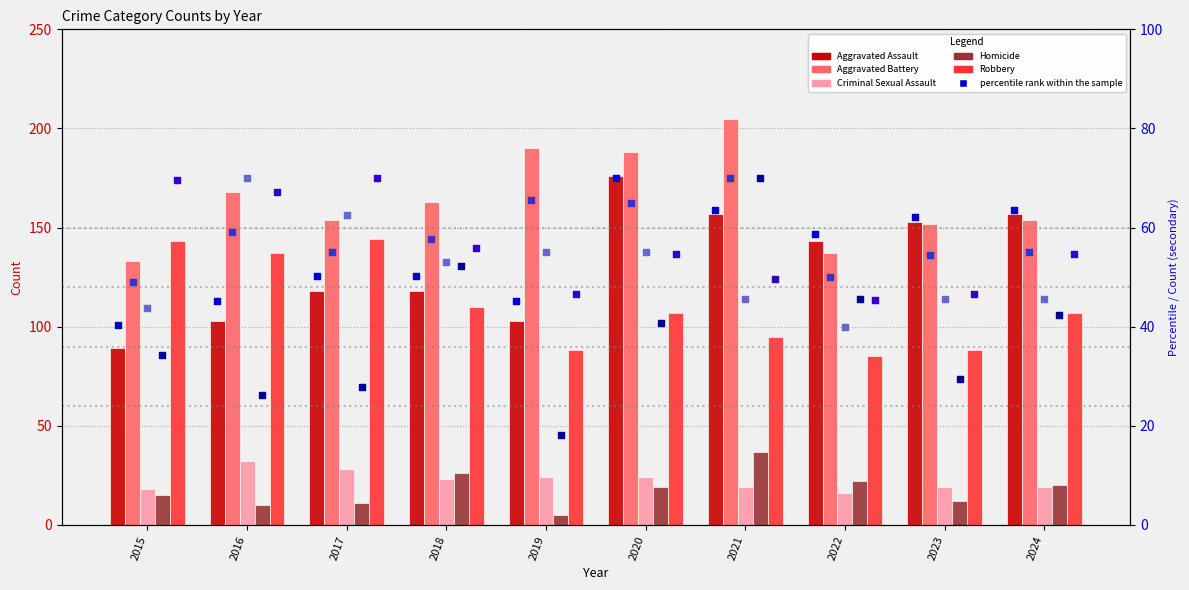

Which series reaches the maximum Y coordinate?

Aggravated Battery